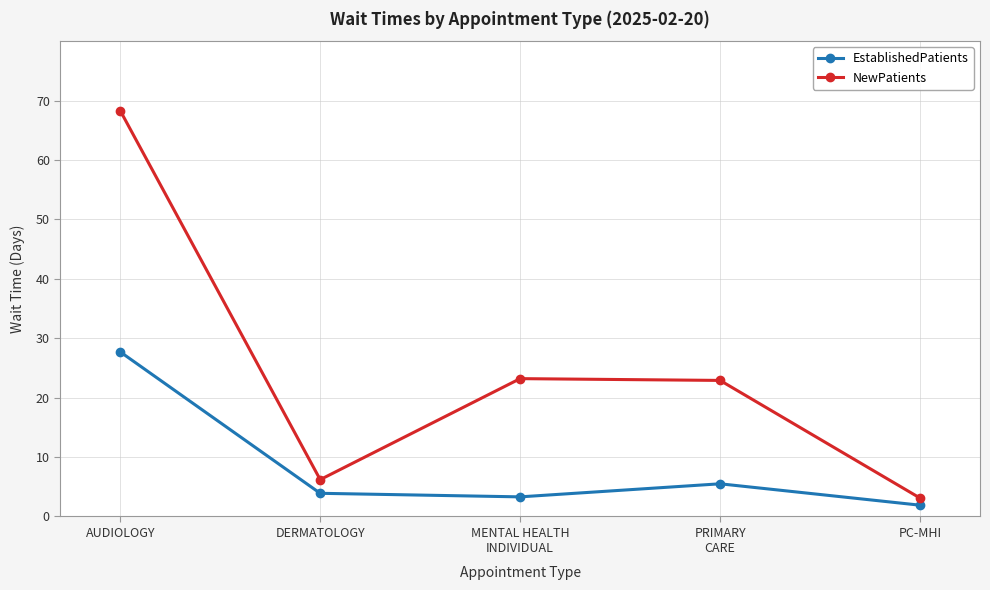

What is the approximate value of EstablishedPatients at AUDIOLOGY?

27.7